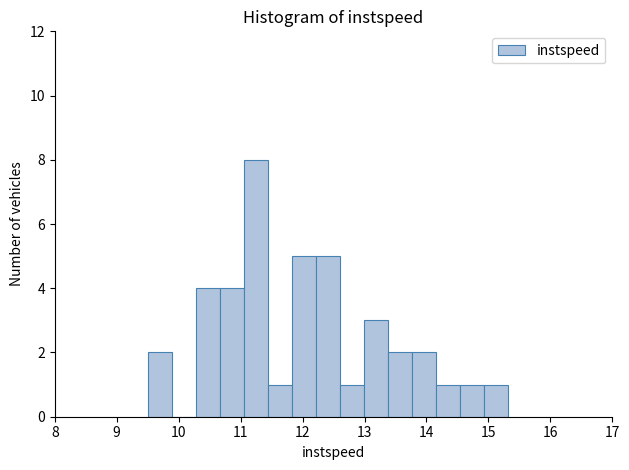

Around what value on the x-axis is the tallest bar? Give the approximate position of its centre, as read against the axis.

11.3